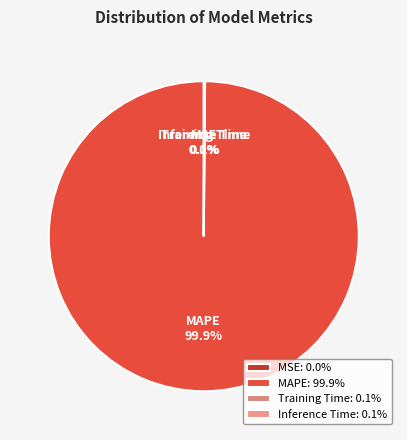

Does any single category account for the majority?

Yes